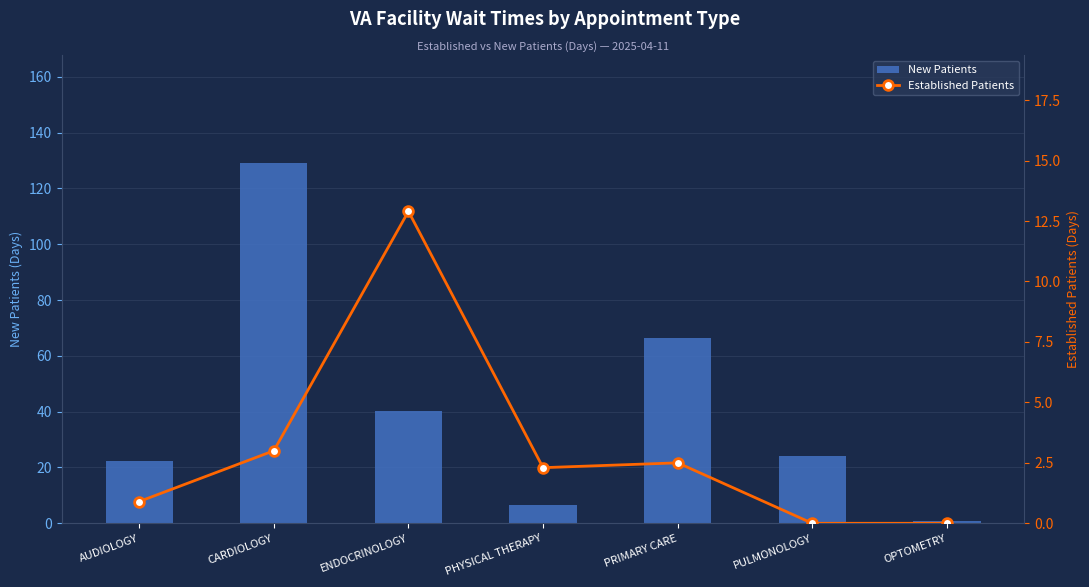

Which series has the largest total across all categories?

New Patients